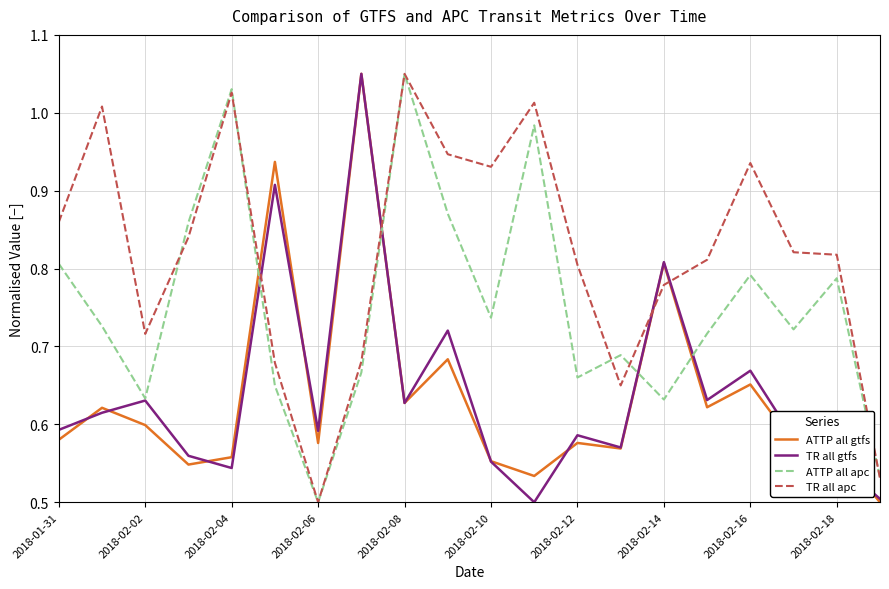

True or false: ATTP all gtfs and ATTP all apc cross at least once.

True